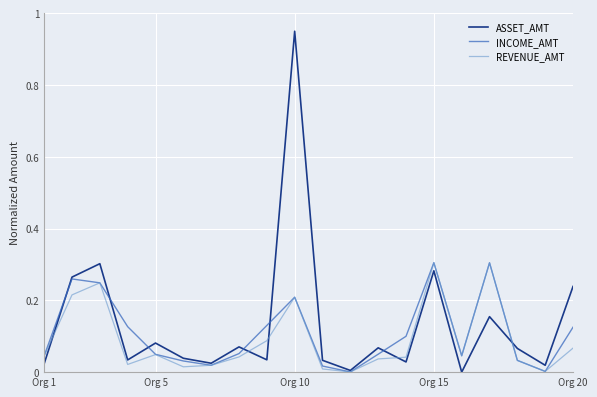

Which series has the widest spread of values?

ASSET_AMT